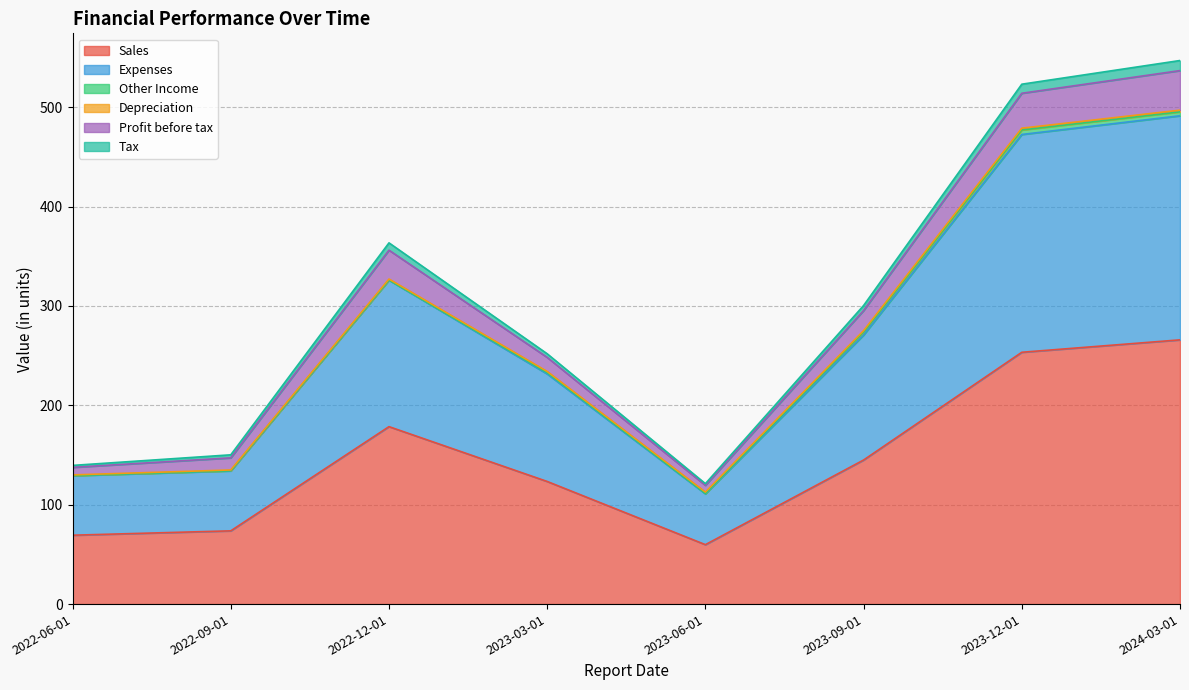

In Sales, how many points are higher than both neighbors (excluding endpoints)?

1